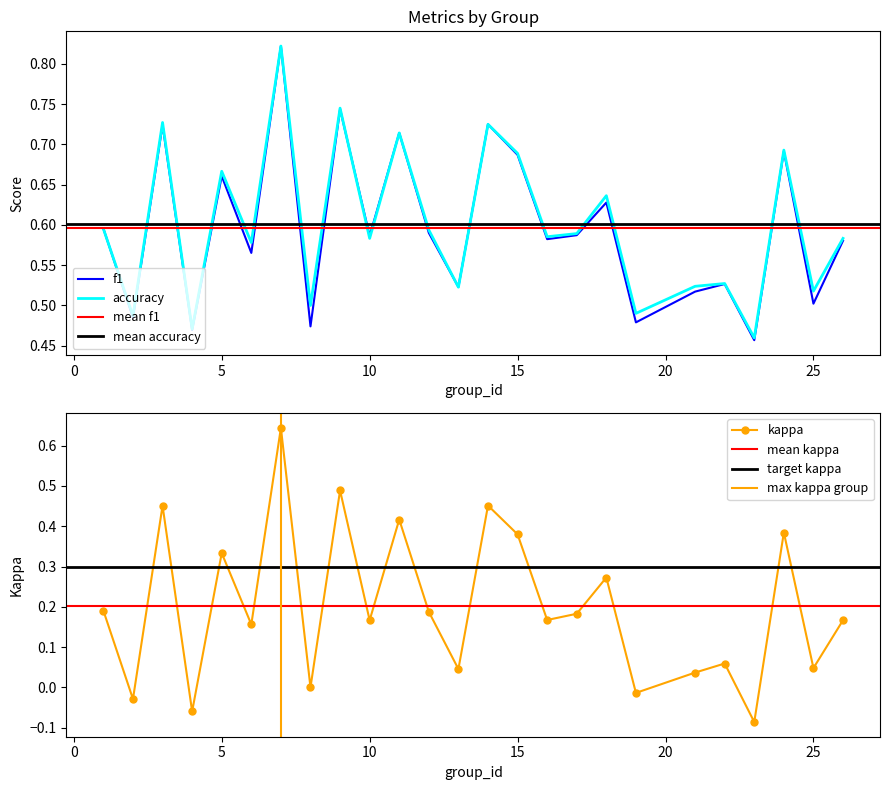

At which label does f1 reach its minimum?

23